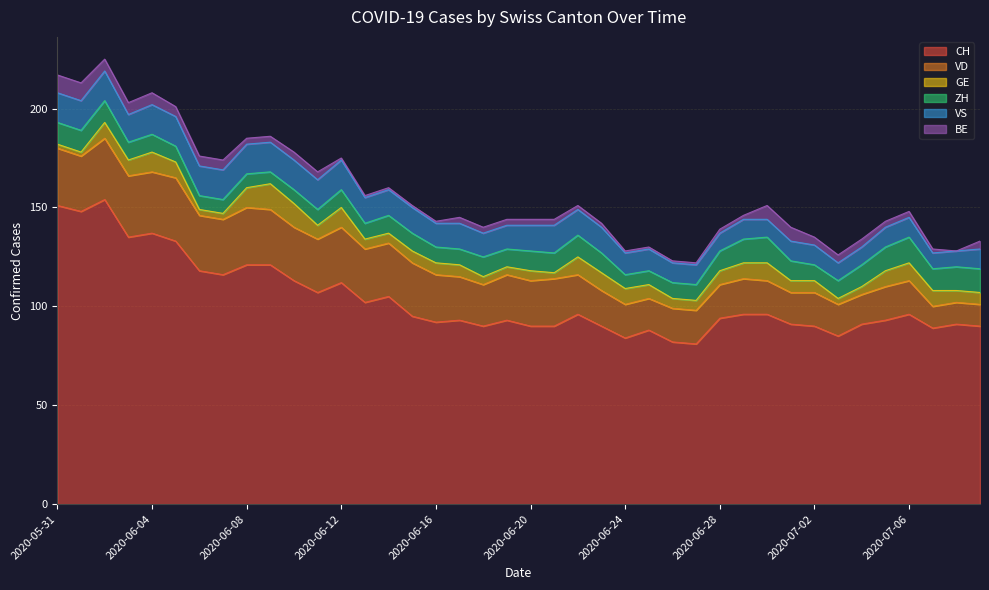

At which category does CH reach its first local valley?

2020-06-01